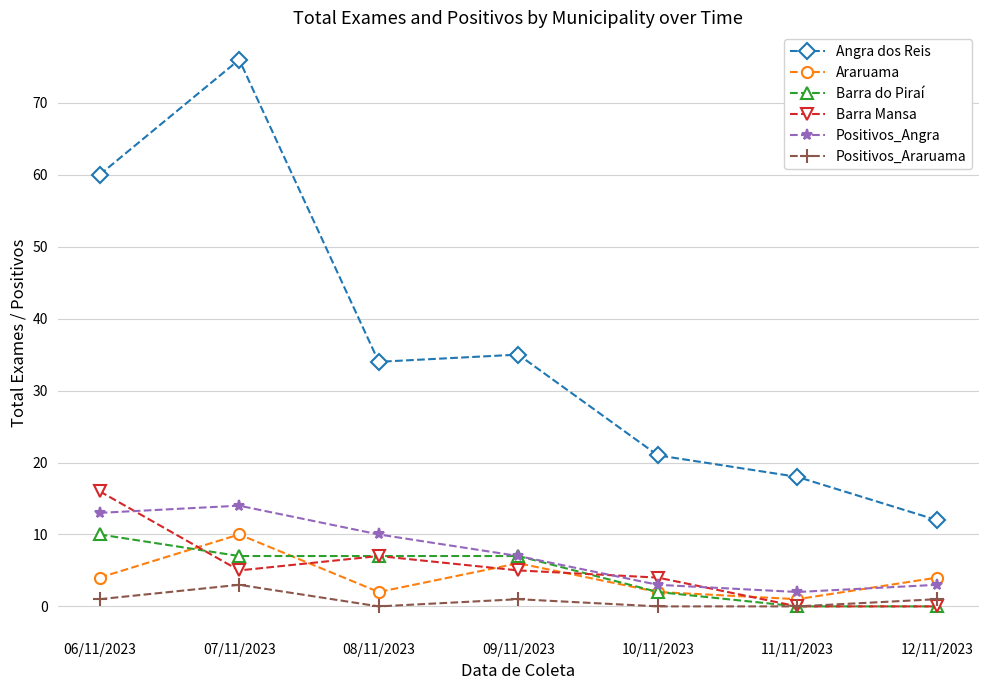

What is the label of the 6th point from the right?

07/11/2023